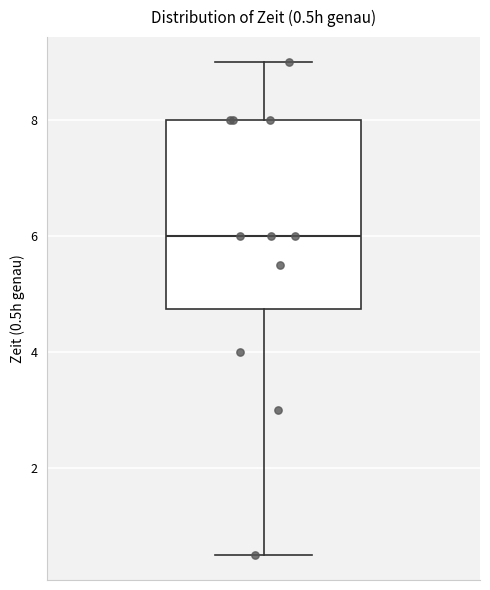

Where does the median line of the box sit on the y-axis? The values are not printed on the chart, so give them approximately, as read against the axis.

6.0